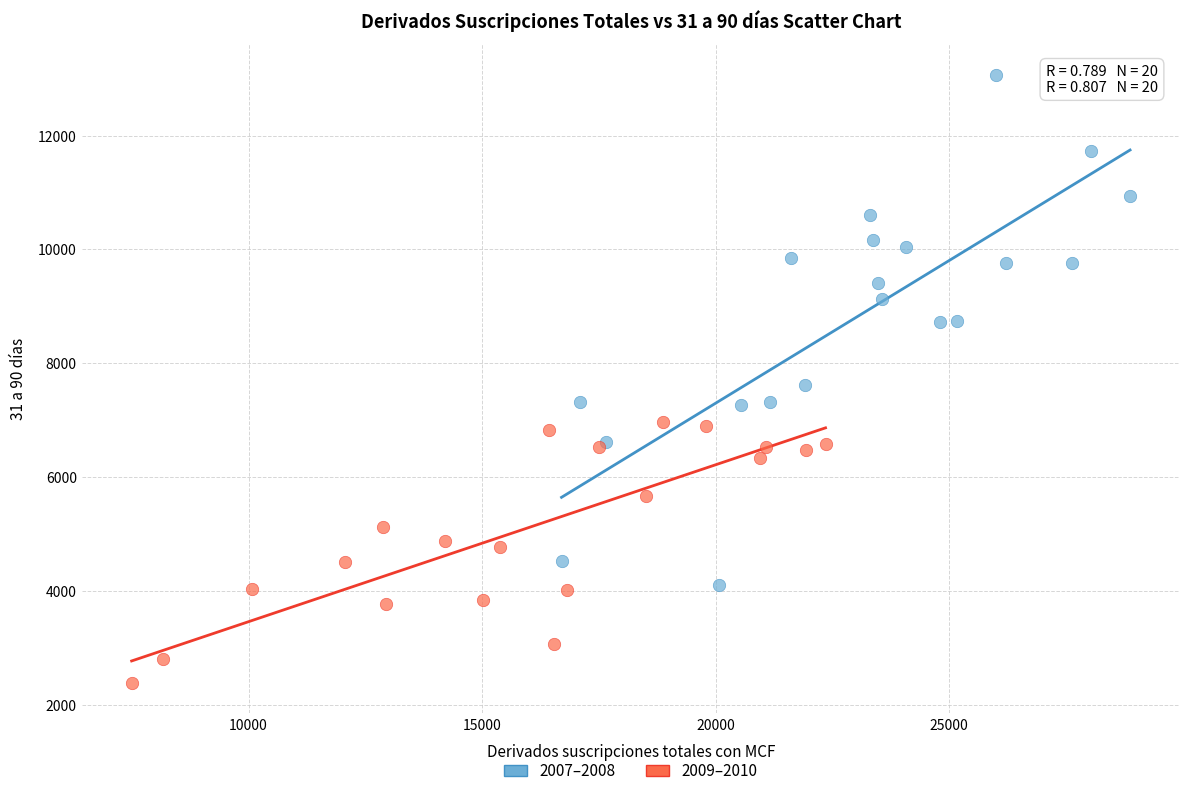

Which series has the widest spread of Y values?

2007–2008